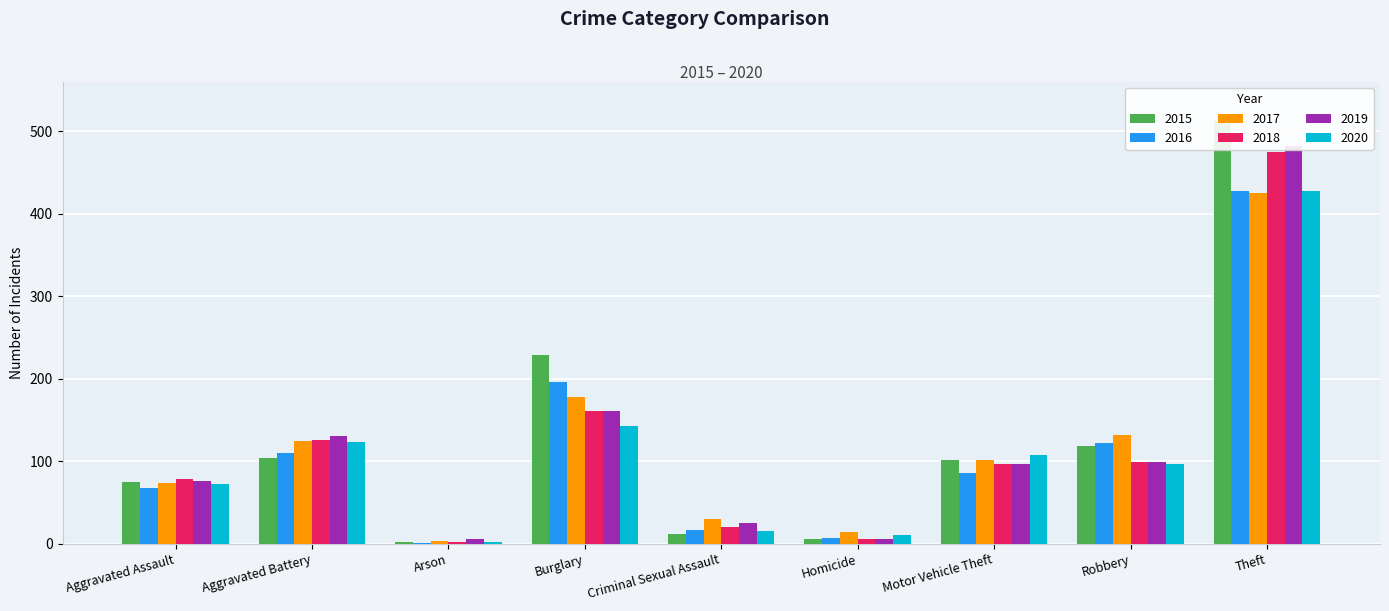

What is the highest value of the 2019 series?

482